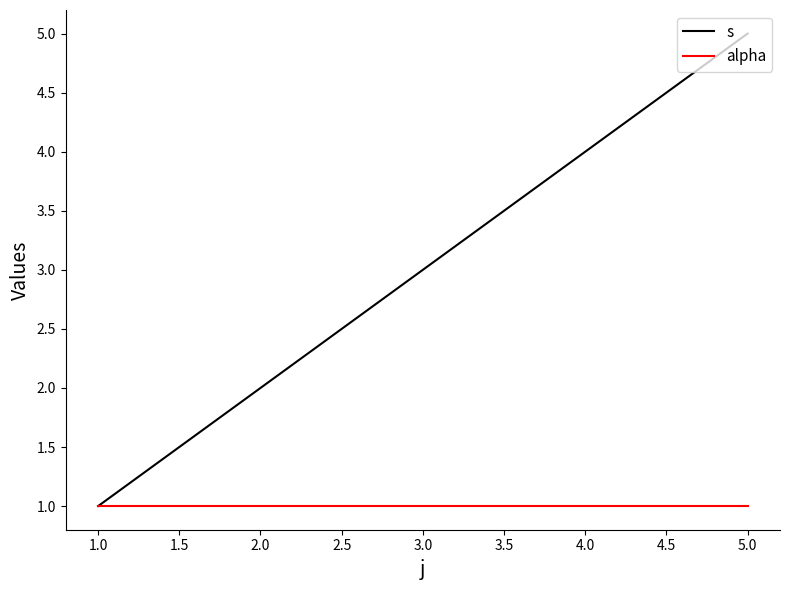

Which series has the largest range (max minus min)?

s